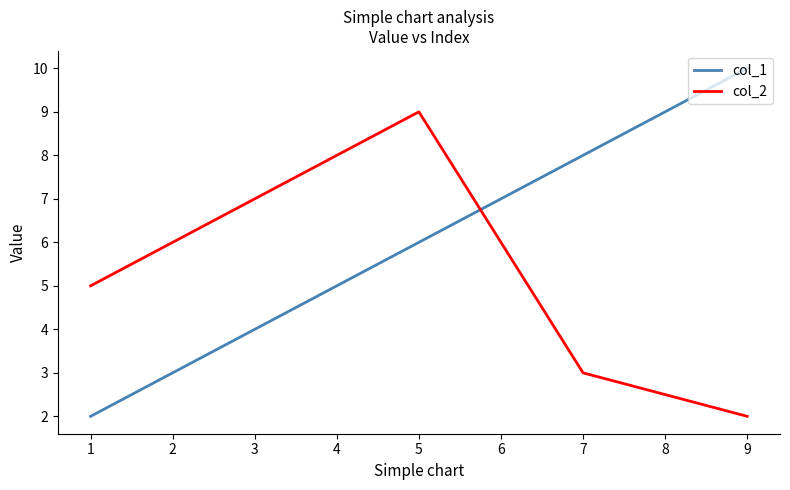

Reading left to right, transcribe all the data shown in this chart.

col_1: 2	4	6	8	10
col_2: 5	7	9	3	2